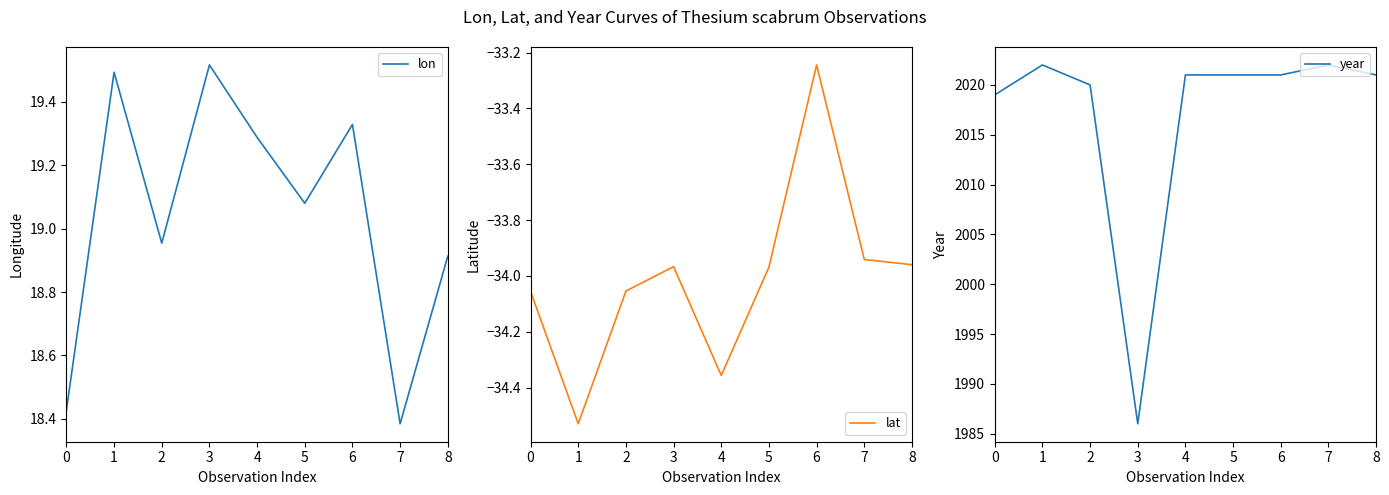

Which category has the highest value across all series?

1